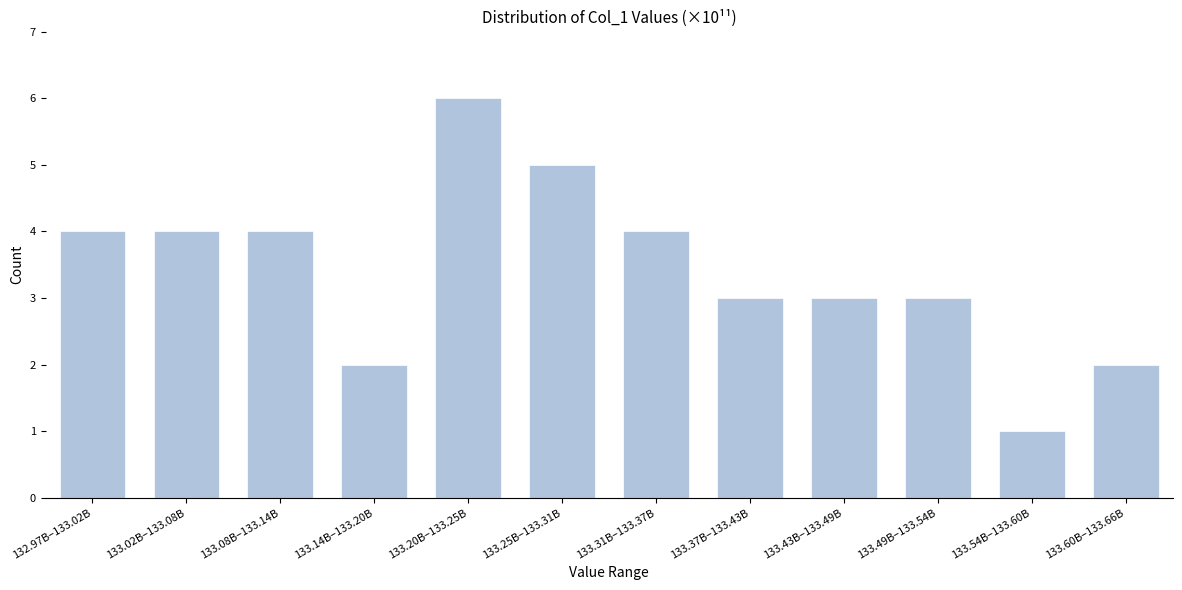

Reading left to right, transcribe all the data shown in this chart.

4	4	4	2	6	5	4	3	3	3	1	2